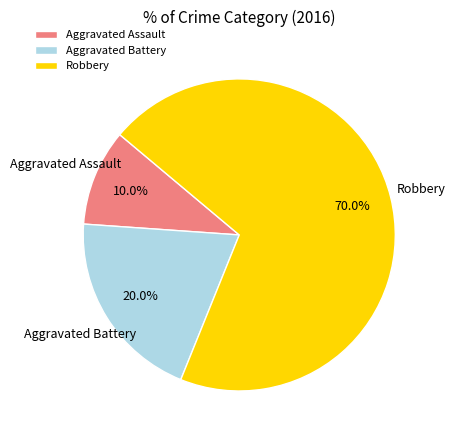

Does any single category account for the majority?

Yes